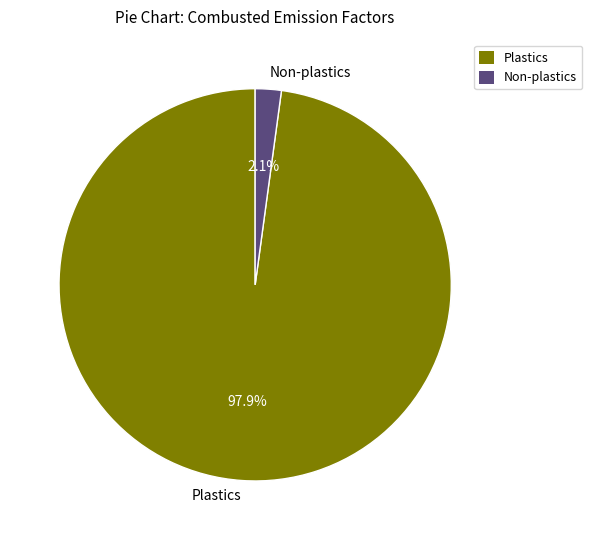

Between Non-plastics and Plastics, which is larger?

Plastics